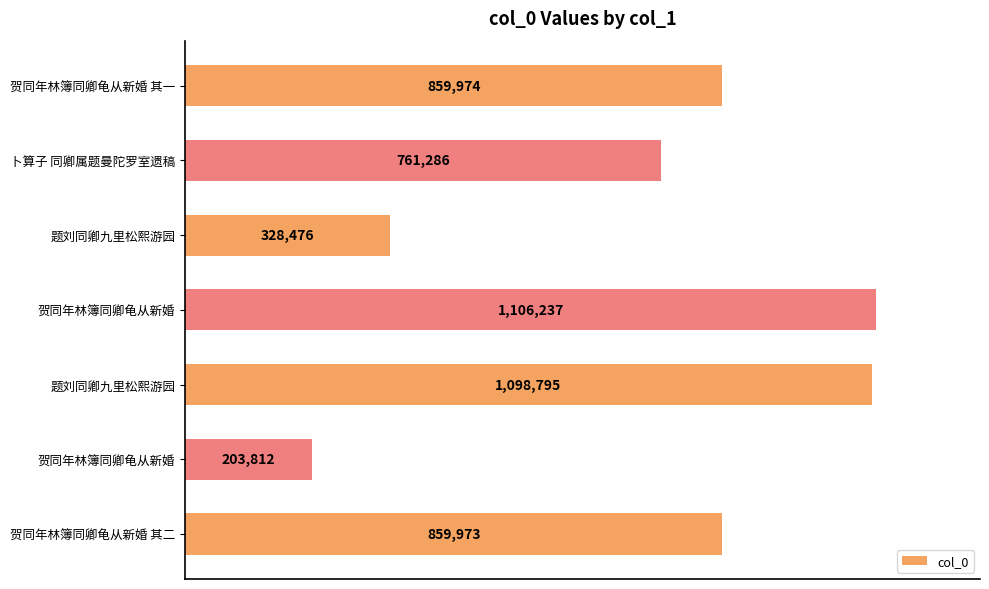

Does the chart contain any negative values?

No